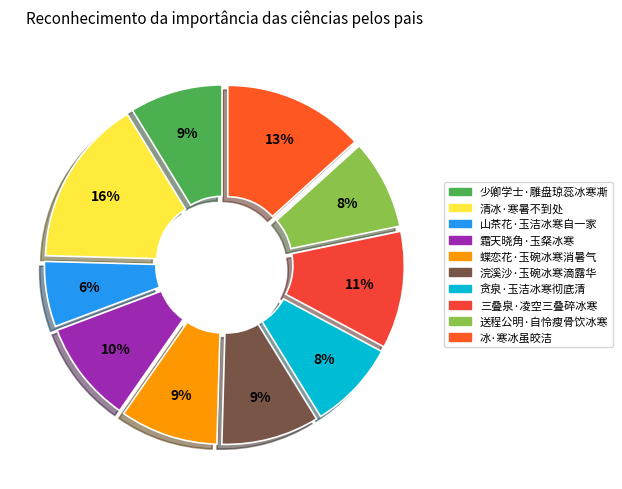

Does 蝶恋花·玉碗冰寒消暑气 account for over 50% of the chart?

No